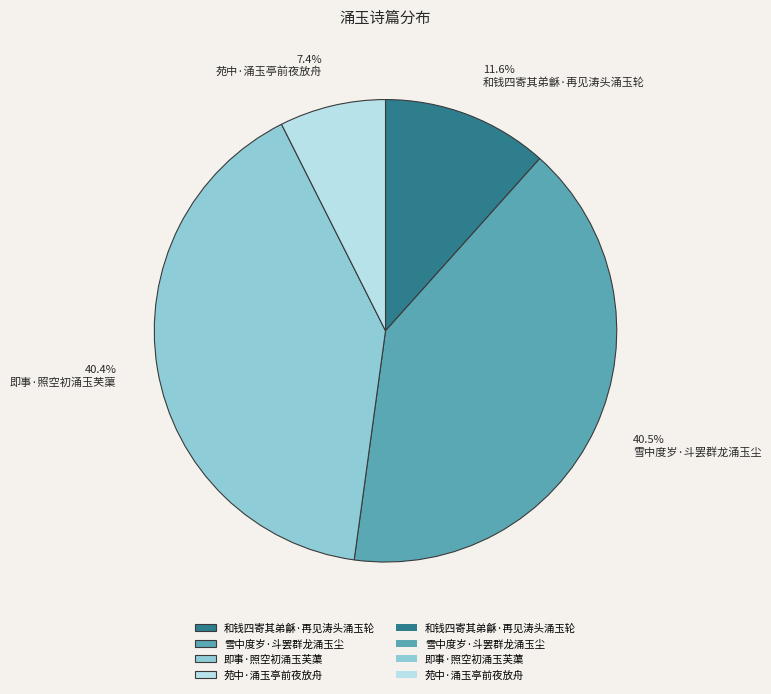

Is there any slice that represents more than half of the pie?

No